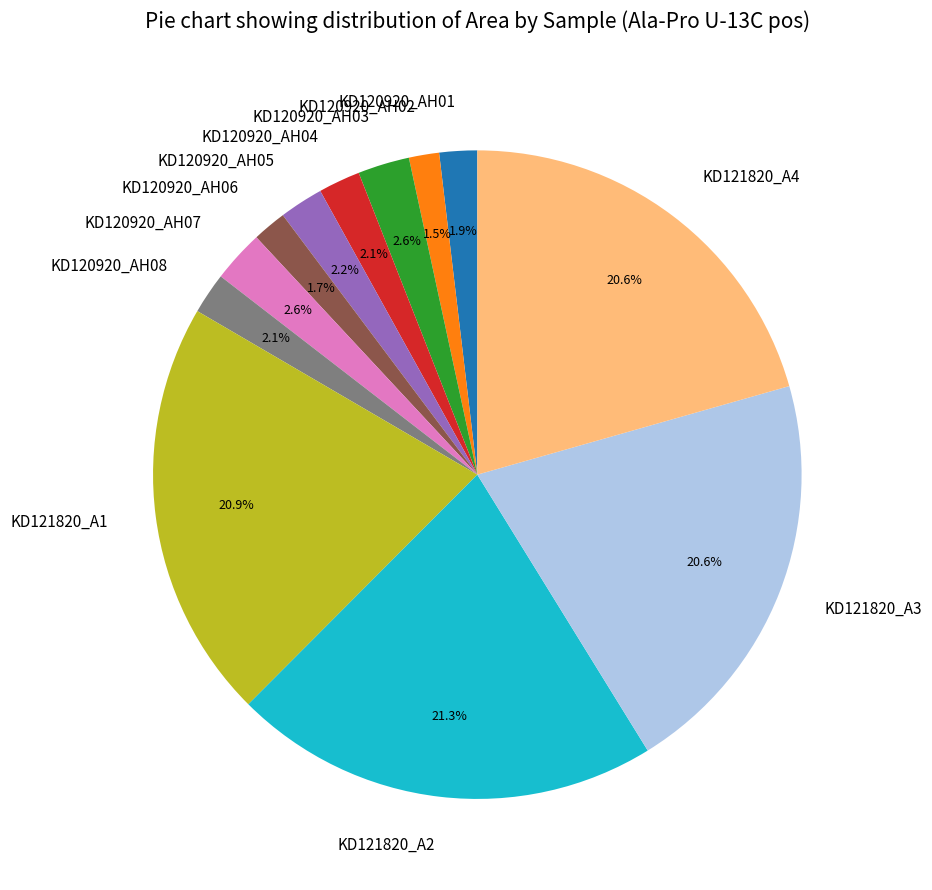

The KD120920_AH07 slice represents 3% of the pie. True or false?

True